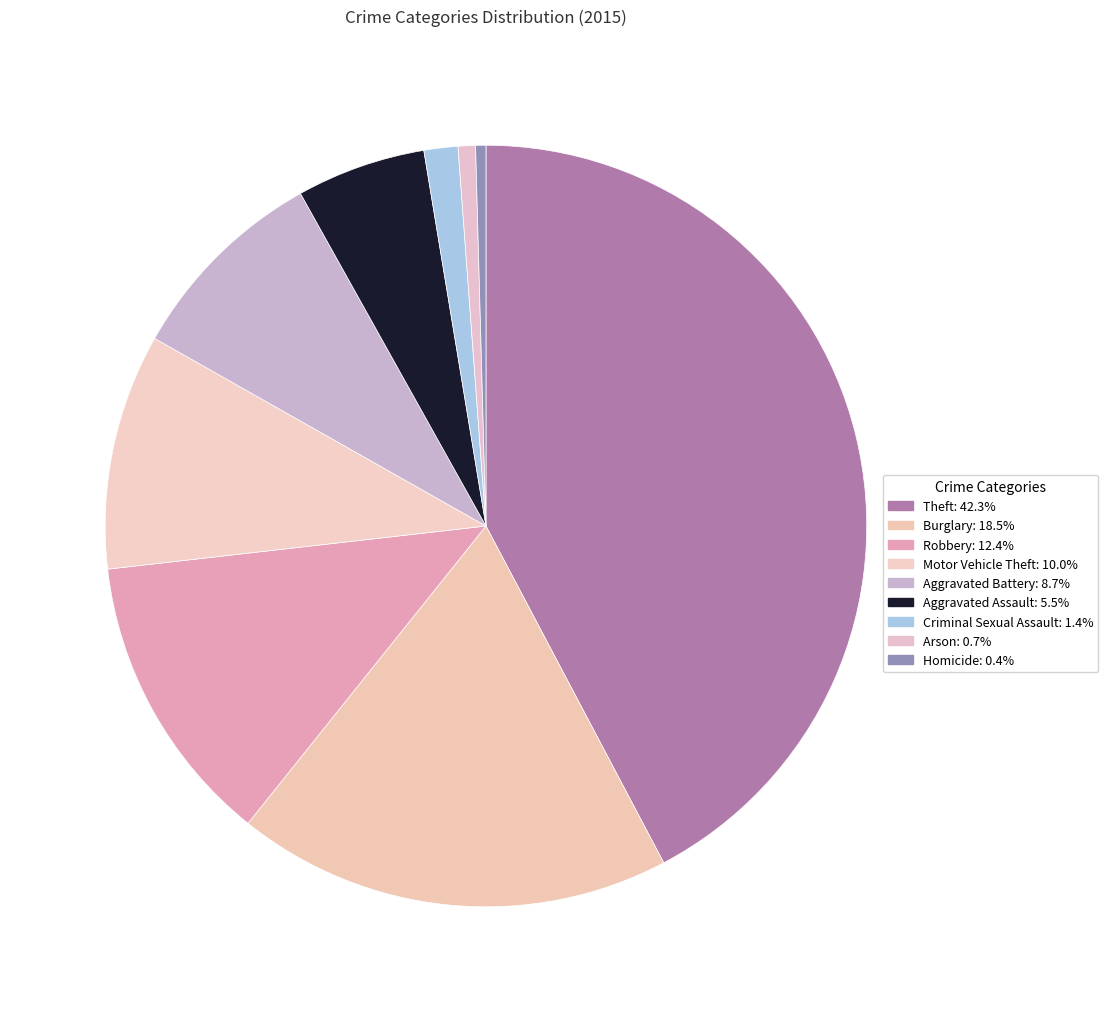

To the nearest percent, what percentage of the pie is Arson?

1%